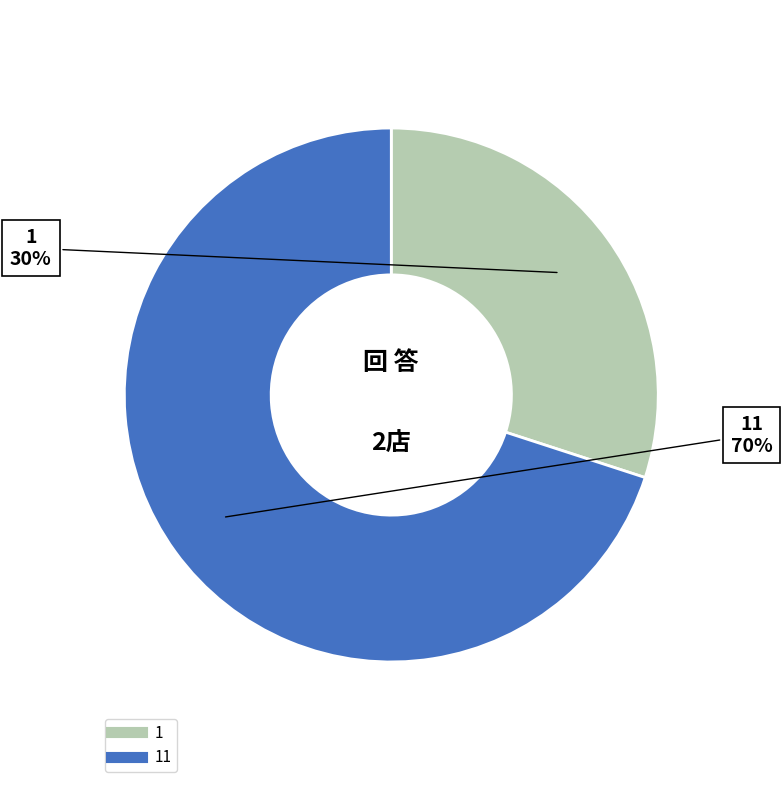

Does any single category account for the majority?

Yes